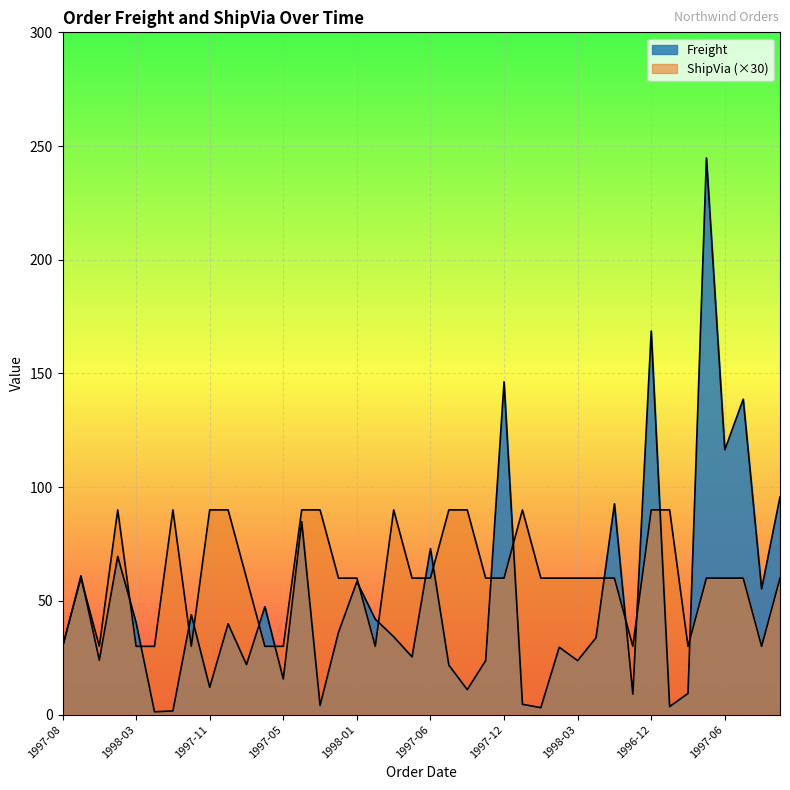

True or false: Freight has a value of 42.9 at 1997-02.

False